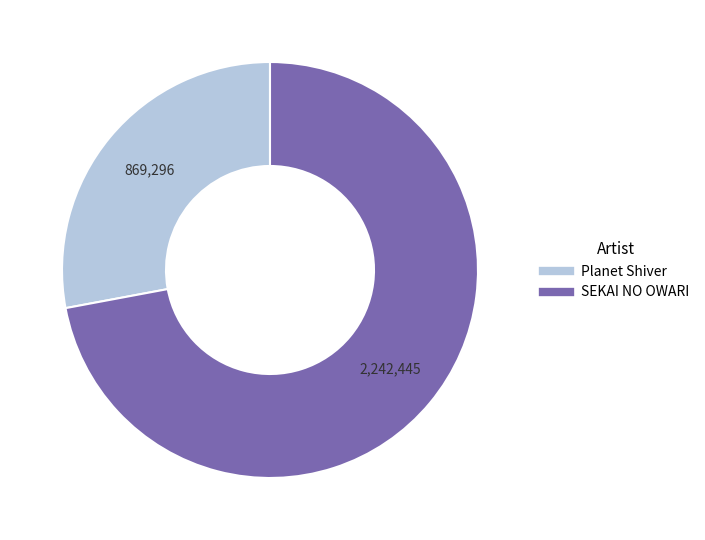

Which category has the smallest portion of the pie?

Planet Shiver